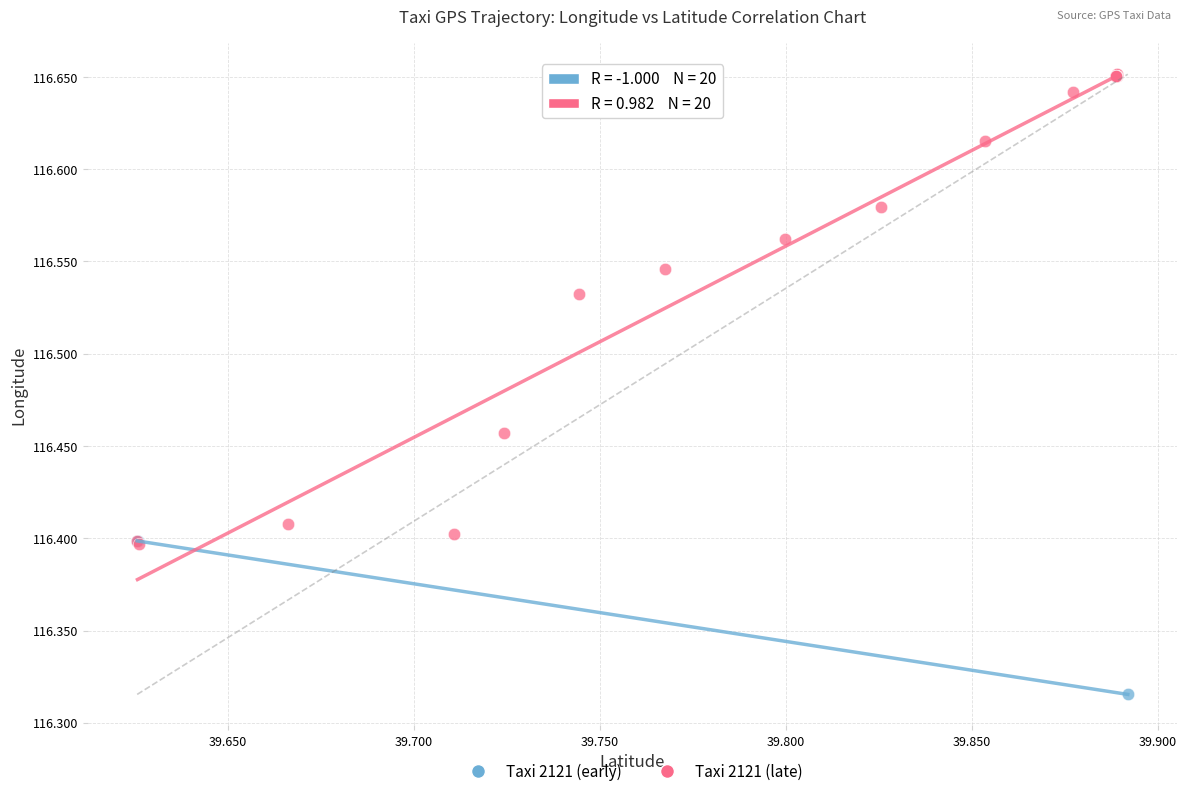

Which series reaches the minimum Y coordinate?

Taxi 2121 (early)